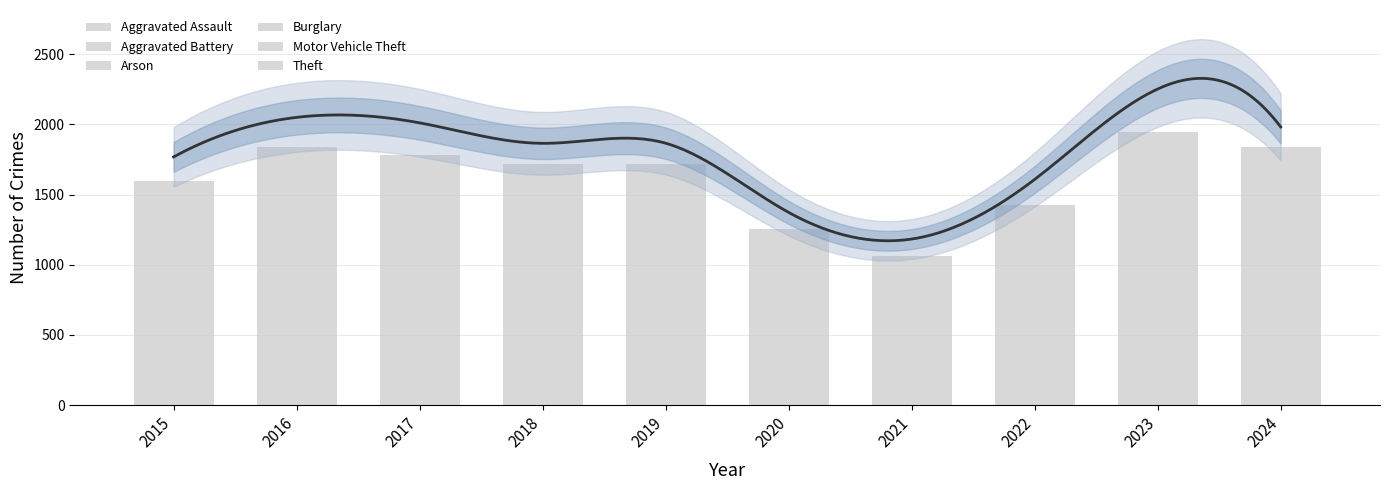

Where does the Arson series first go above 7?

2015